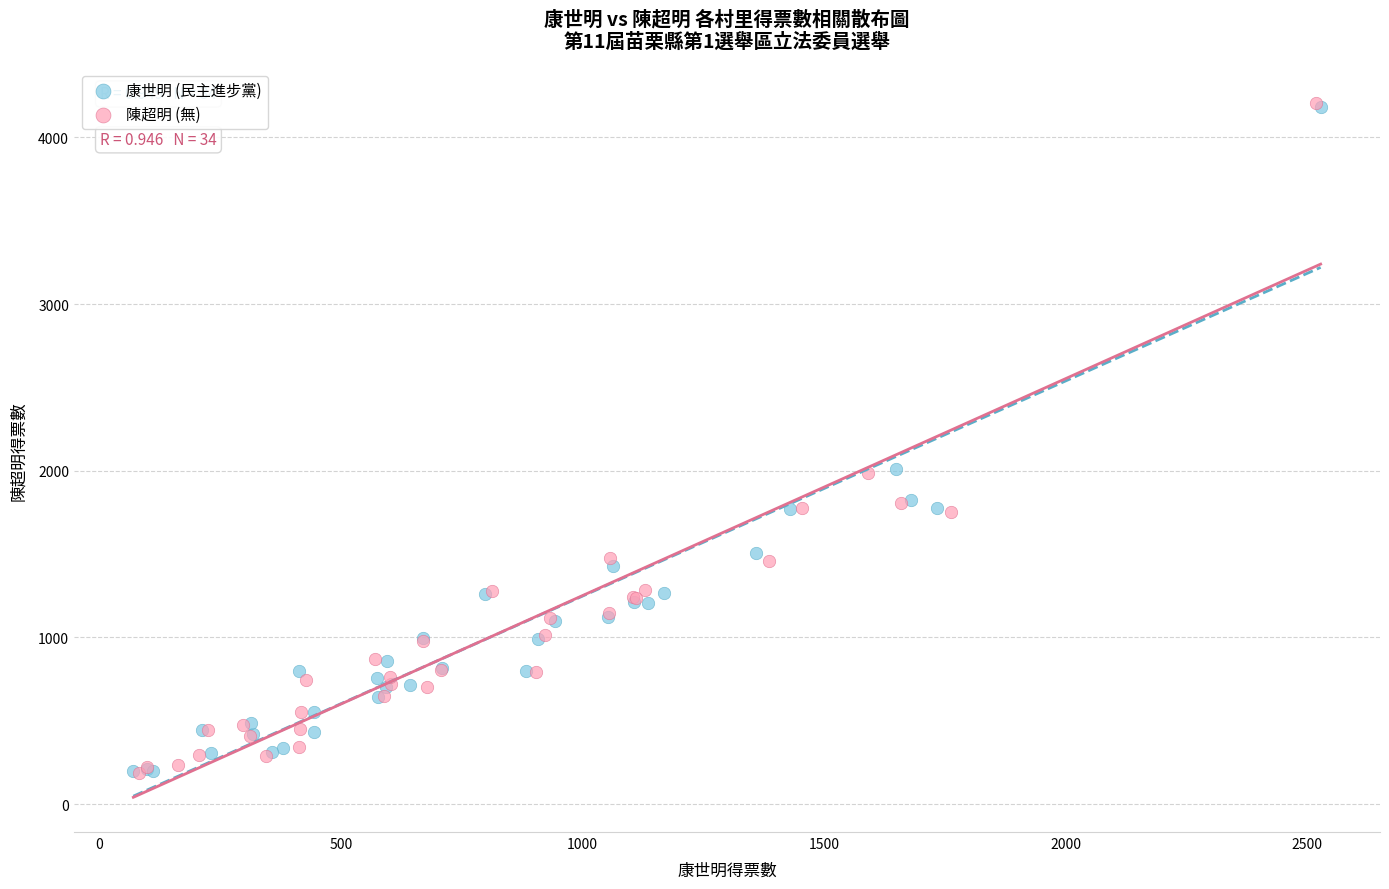

Which series has the widest spread of Y values?

陳超明 (無)